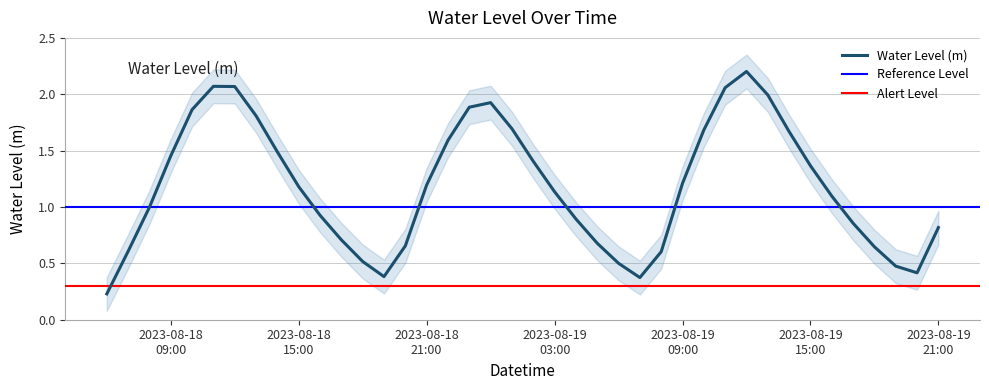

What is the difference between the maximum and minimum values?

2.0